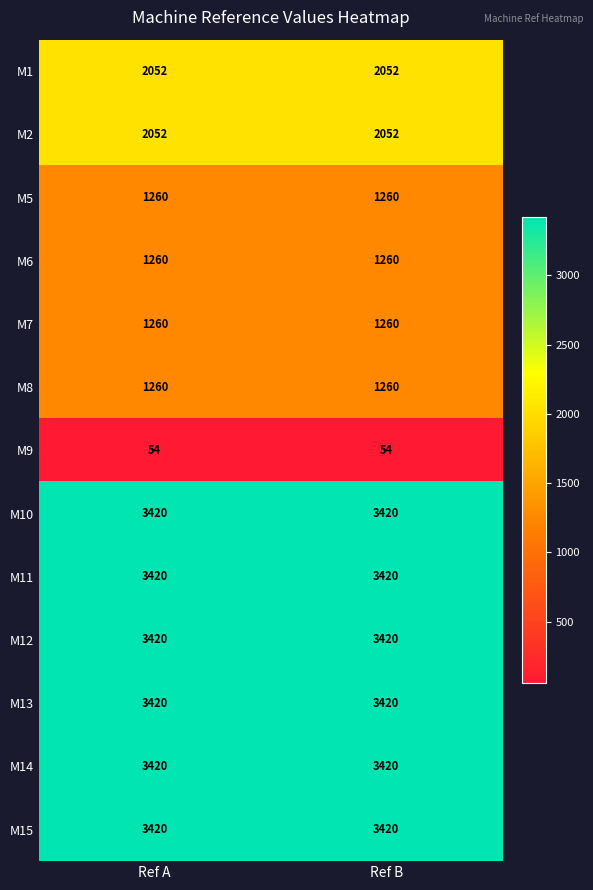

What is the total value across all series at Ref A?

29718